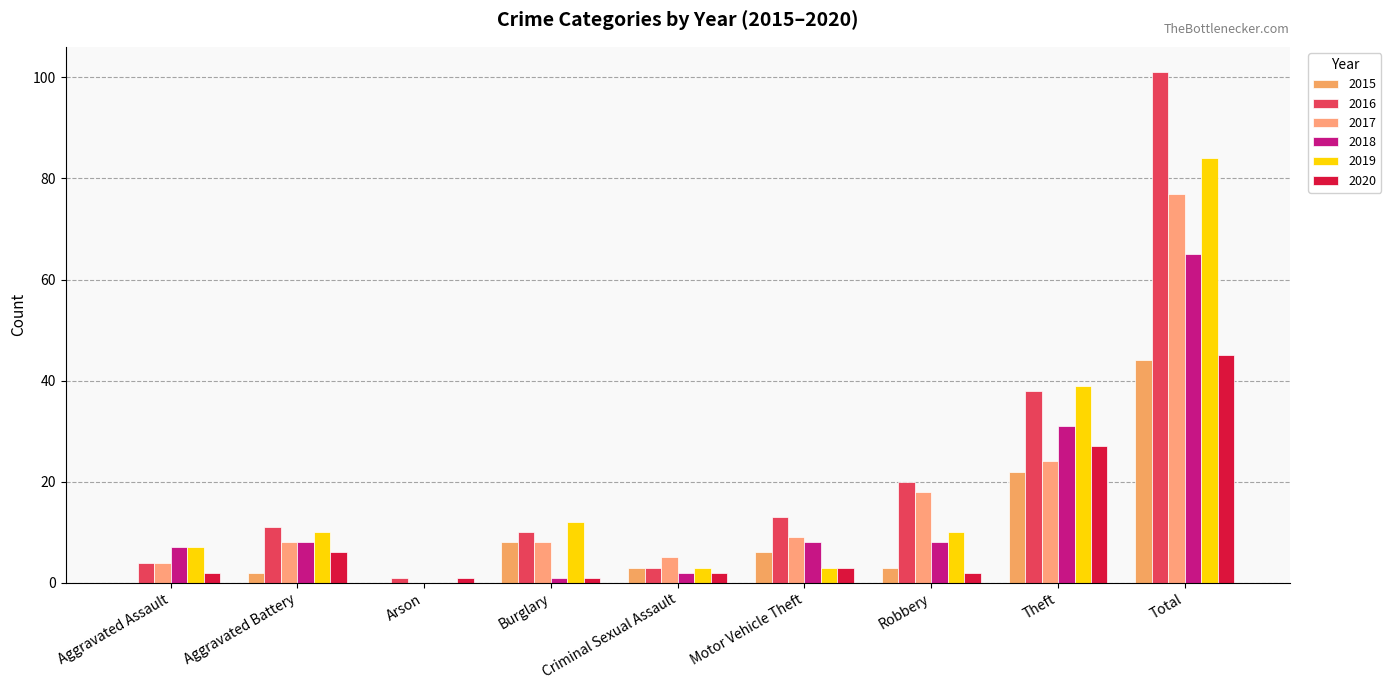

Which has a higher value, Motor Vehicle Theft or Burglary?

Burglary